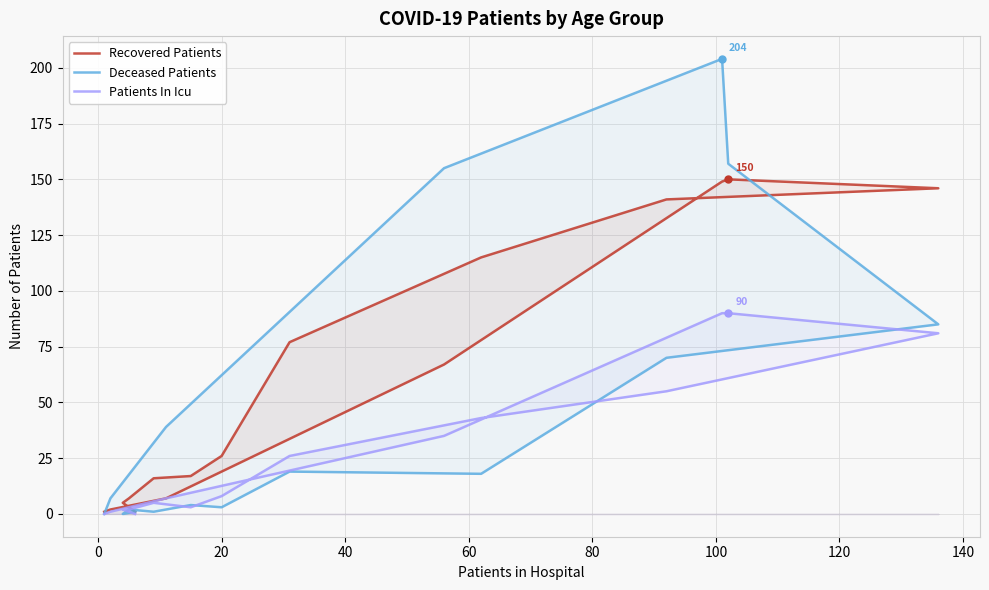

What is the sum of all Patients In Icu values?

448